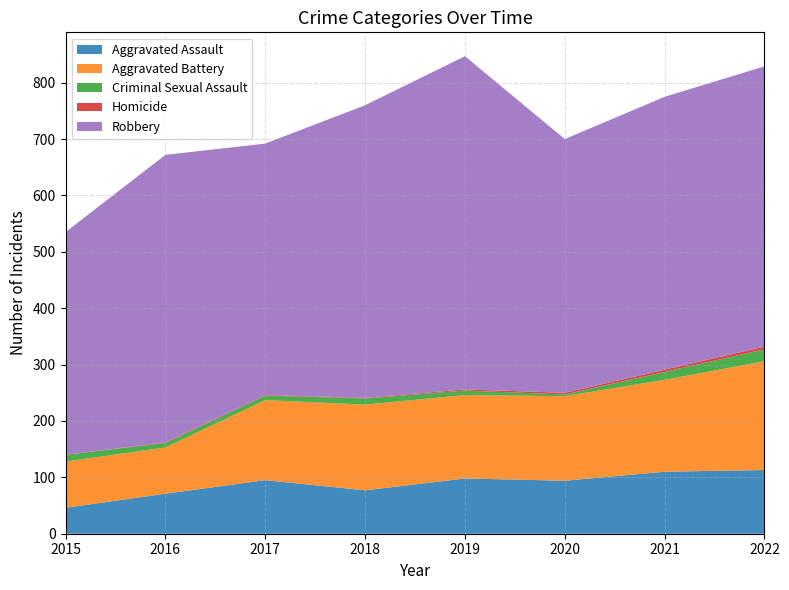

Reading left to right, transcribe all the data shown in this chart.

Aggravated Assault: 2015=46	2016=71	2017=95	2018=77	2019=98	2020=94	2021=110	2022=113
Aggravated Battery: 2015=82	2016=82	2017=142	2018=152	2019=148	2020=150	2021=163	2022=193
Criminal Sexual Assault: 2015=12	2016=8	2017=8	2018=11	2019=8	2020=3	2021=14	2022=21
Homicide: 2015=0	2016=1	2017=1	2018=1	2019=2	2020=3	2021=4	2022=5
Robbery: 2015=395	2016=510	2017=446	2018=519	2019=591	2020=450	2021=484	2022=497